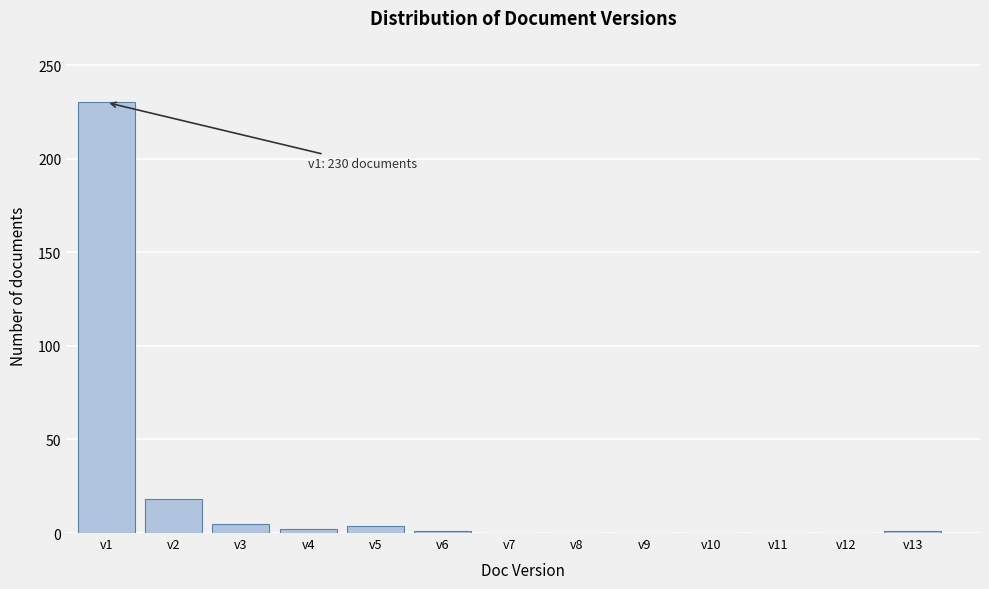

Where is the data nearest to the value 115?

v2